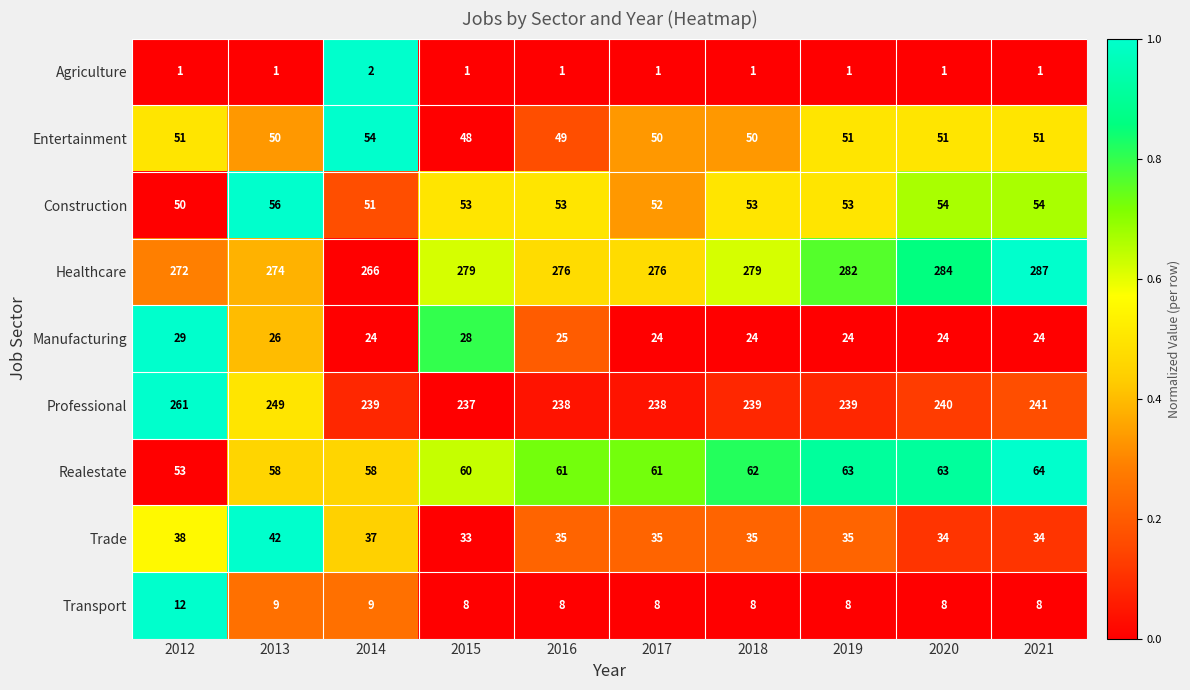

Which category has the lowest value in the Professional series?

2015